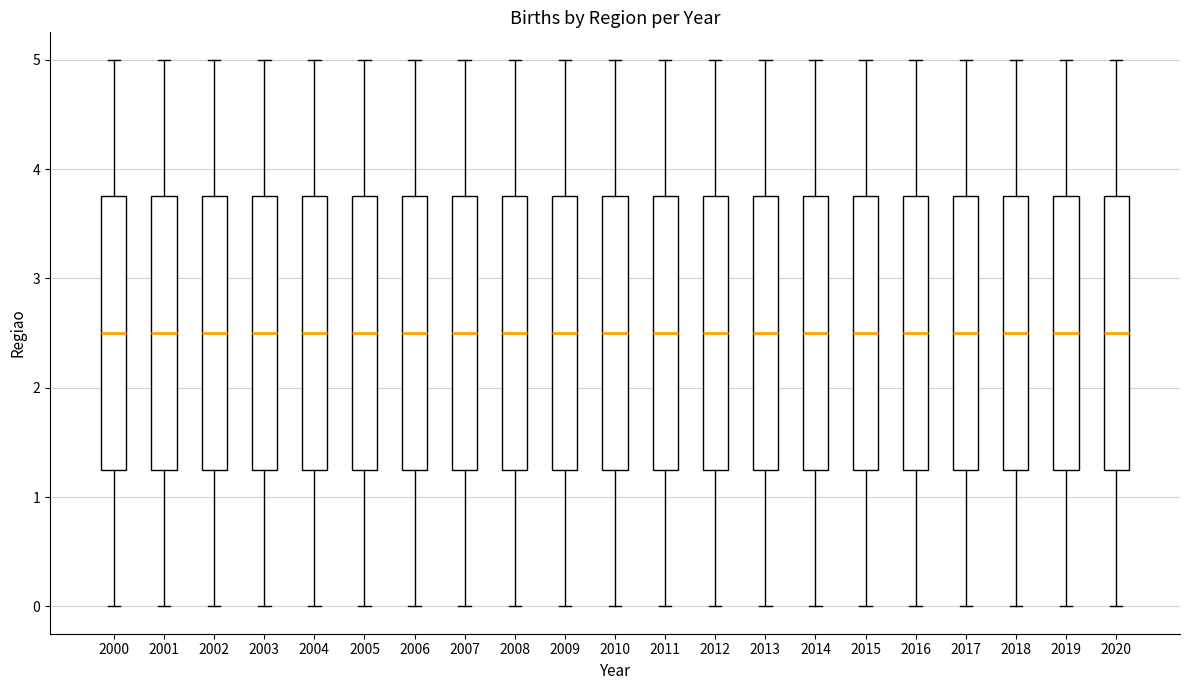

Reading left to right, read every box against the y-axis: the position of its median line, the range the box covers, and the ends of its whiskers. The values are not printed on the chart, so give them approximately, as read against the axis.

2000: median 2.5, box 1.3 to 3.8, whiskers 0.0 to 5.0
2001: median 2.5, box 1.3 to 3.8, whiskers 0.0 to 5.0
2002: median 2.5, box 1.3 to 3.8, whiskers 0.0 to 5.0
2003: median 2.5, box 1.3 to 3.8, whiskers 0.0 to 5.0
2004: median 2.5, box 1.3 to 3.8, whiskers 0.0 to 5.0
2005: median 2.5, box 1.3 to 3.8, whiskers 0.0 to 5.0
2006: median 2.5, box 1.3 to 3.8, whiskers 0.0 to 5.0
2007: median 2.5, box 1.3 to 3.8, whiskers 0.0 to 5.0
2008: median 2.5, box 1.3 to 3.8, whiskers 0.0 to 5.0
2009: median 2.5, box 1.3 to 3.8, whiskers 0.0 to 5.0
2010: median 2.5, box 1.3 to 3.8, whiskers 0.0 to 5.0
2011: median 2.5, box 1.3 to 3.8, whiskers 0.0 to 5.0
2012: median 2.5, box 1.3 to 3.8, whiskers 0.0 to 5.0
2013: median 2.5, box 1.3 to 3.8, whiskers 0.0 to 5.0
2014: median 2.5, box 1.3 to 3.8, whiskers 0.0 to 5.0
2015: median 2.5, box 1.3 to 3.8, whiskers 0.0 to 5.0
2016: median 2.5, box 1.3 to 3.8, whiskers 0.0 to 5.0
2017: median 2.5, box 1.3 to 3.8, whiskers 0.0 to 5.0
2018: median 2.5, box 1.3 to 3.8, whiskers 0.0 to 5.0
2019: median 2.5, box 1.3 to 3.8, whiskers 0.0 to 5.0
2020: median 2.5, box 1.3 to 3.8, whiskers 0.0 to 5.0